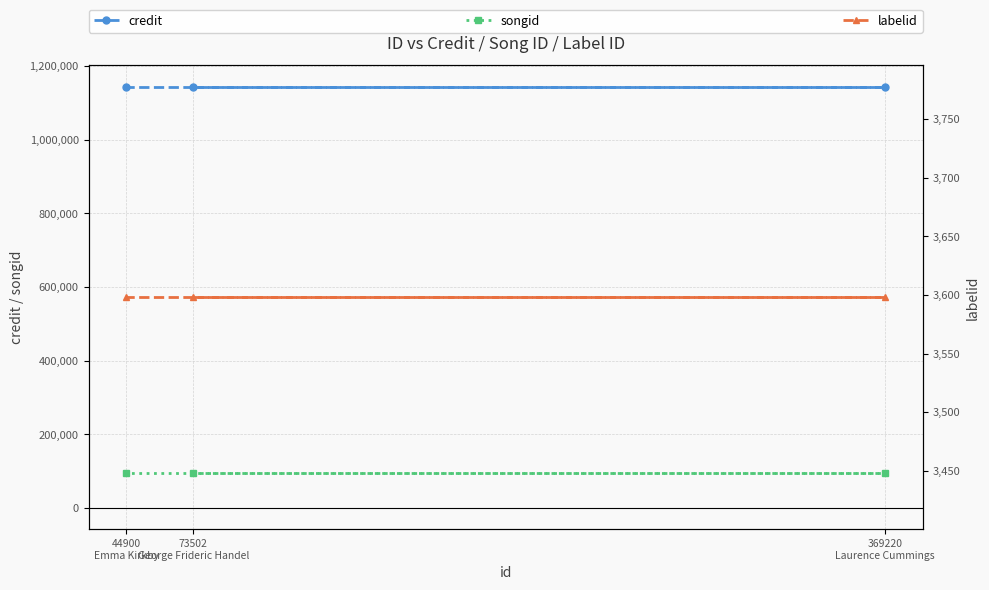

True or false: songid has a value of 25159 at 369220
Laurence Cummings.

False